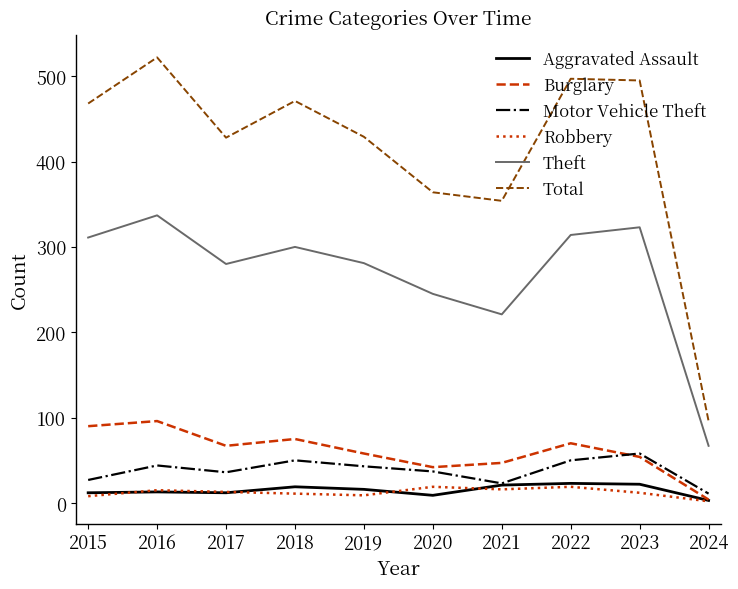

How many distinct data groups are displayed?

6